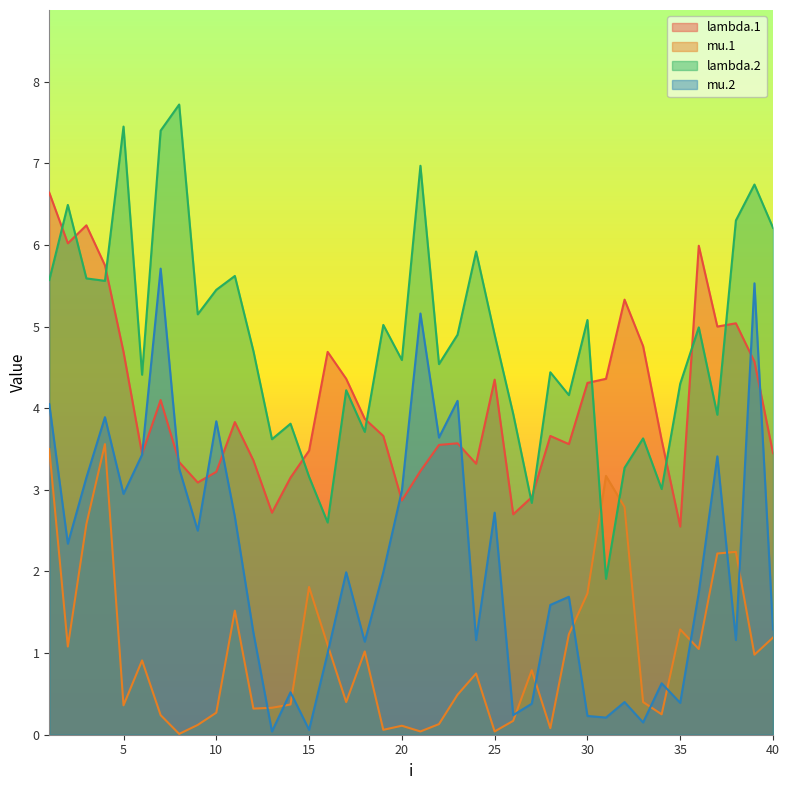

What is the sum of all lambda.1 values?

162.3